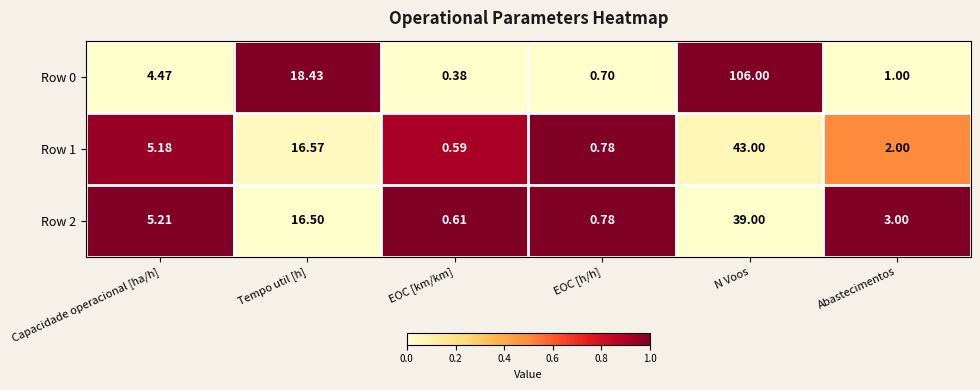

At which label is Row 0 closest to 53?

Tempo util [h]